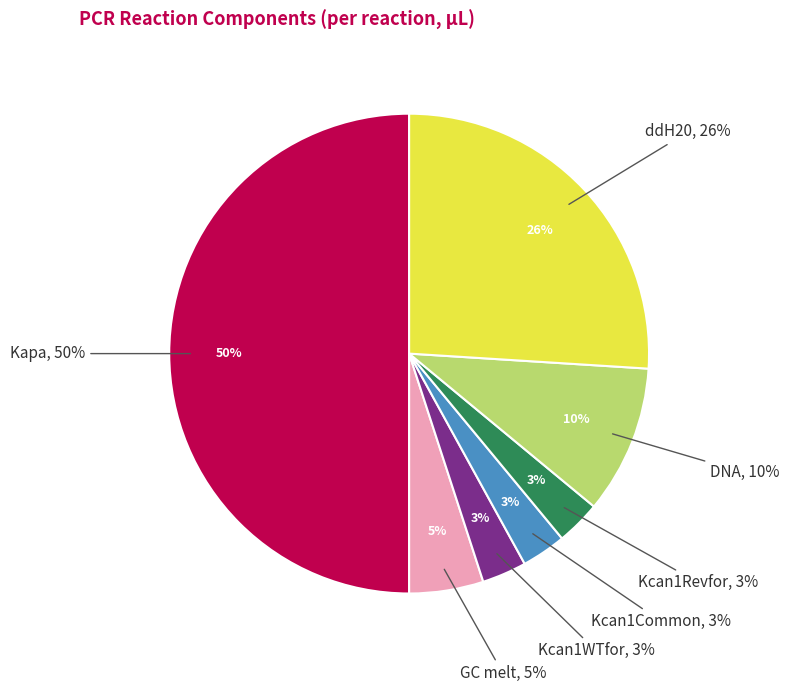

What portion of the pie excludes GC melt?

95.0%